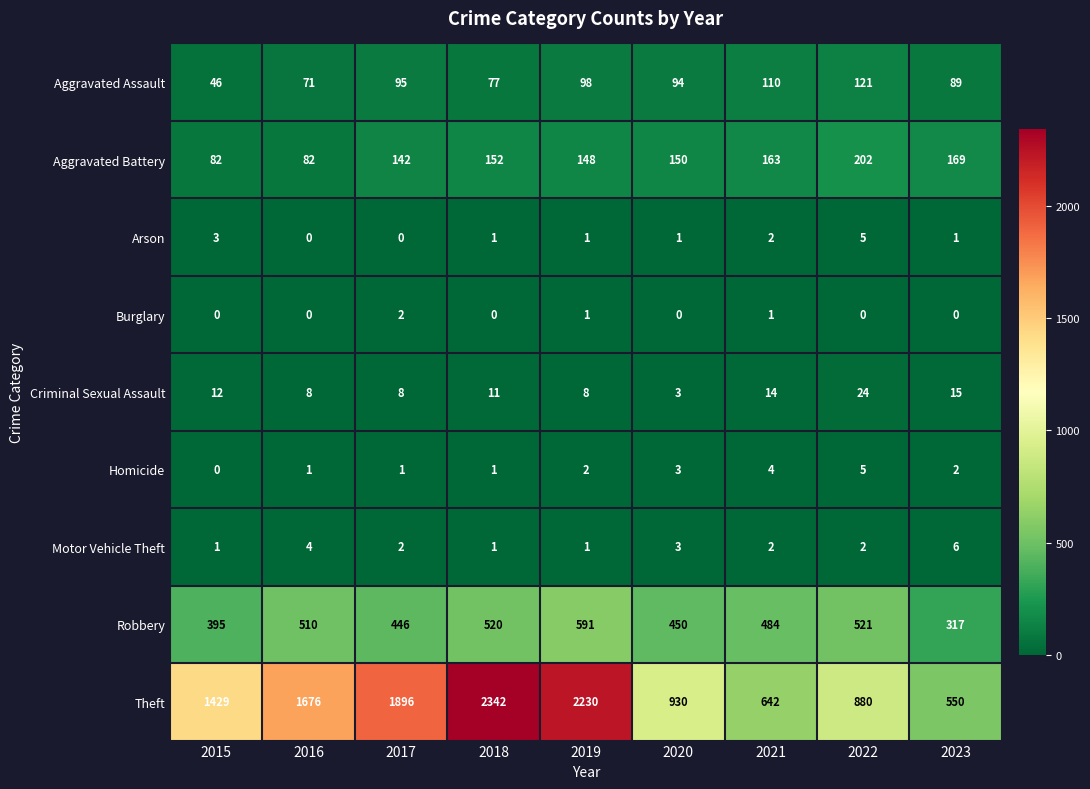

Between 2018 and 2020, which series saw the biggest shift?

Theft